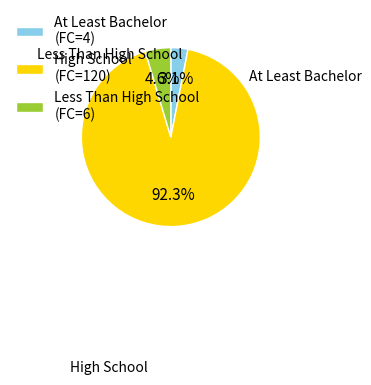

What is the largest slice in the pie chart?

FC=120 (T=2)